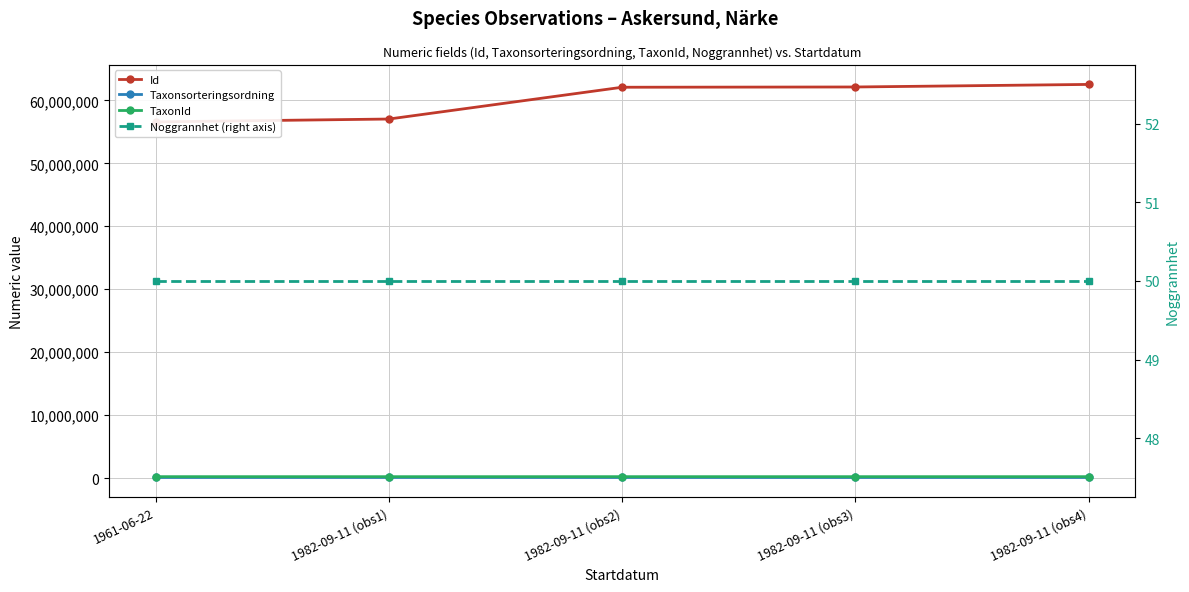

What is the sum of all Id values?

300350287